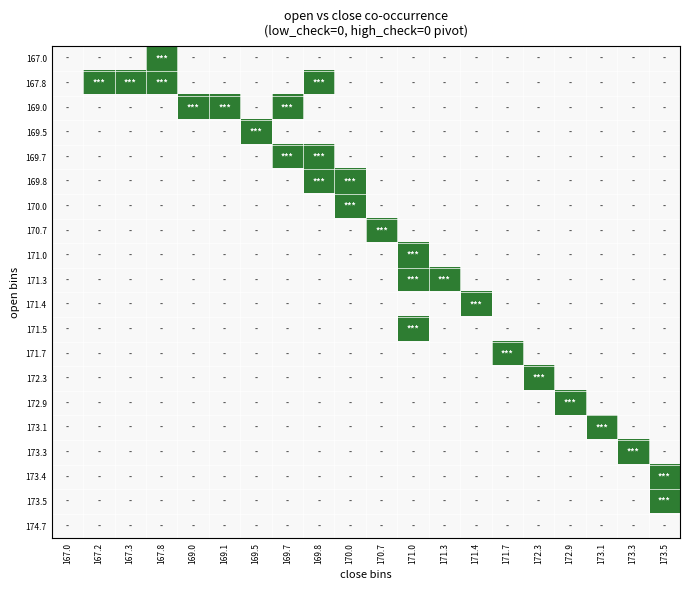

At which category does the chart reach its peak across all series?

167.8